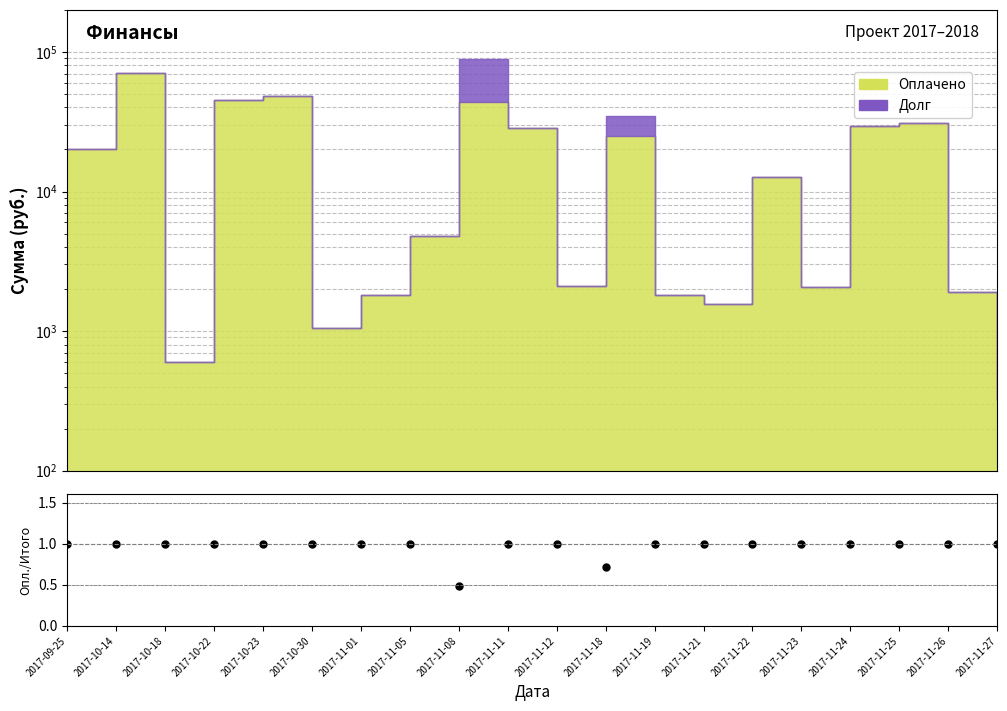

Count the values in the range 1 to 2.

18